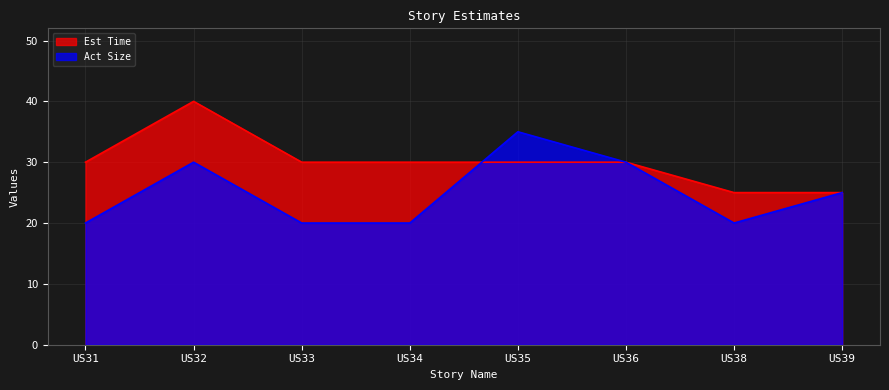

At which label does Act Size reach its peak?

US35